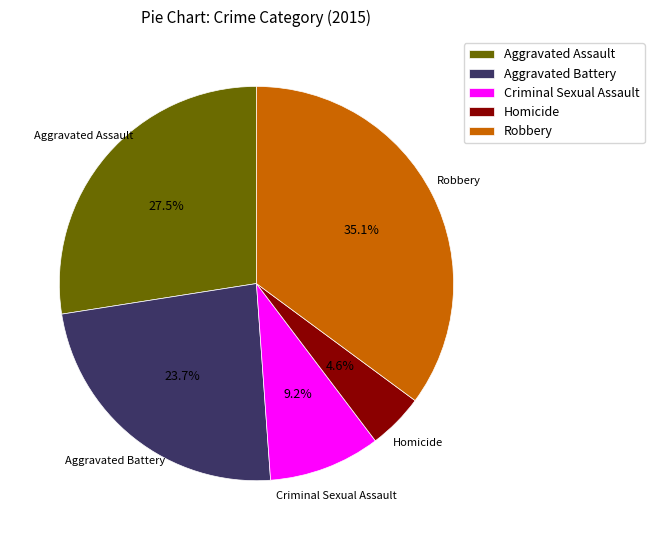

To the nearest percent, what is the difference between the Criminal Sexual Assault and Aggravated Assault slice percentages?

18%